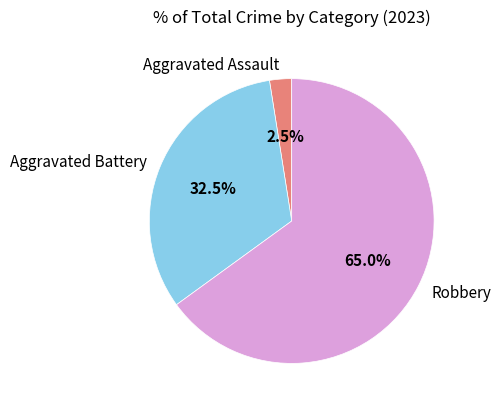

What portion of the pie excludes Aggravated Battery?

67.5%